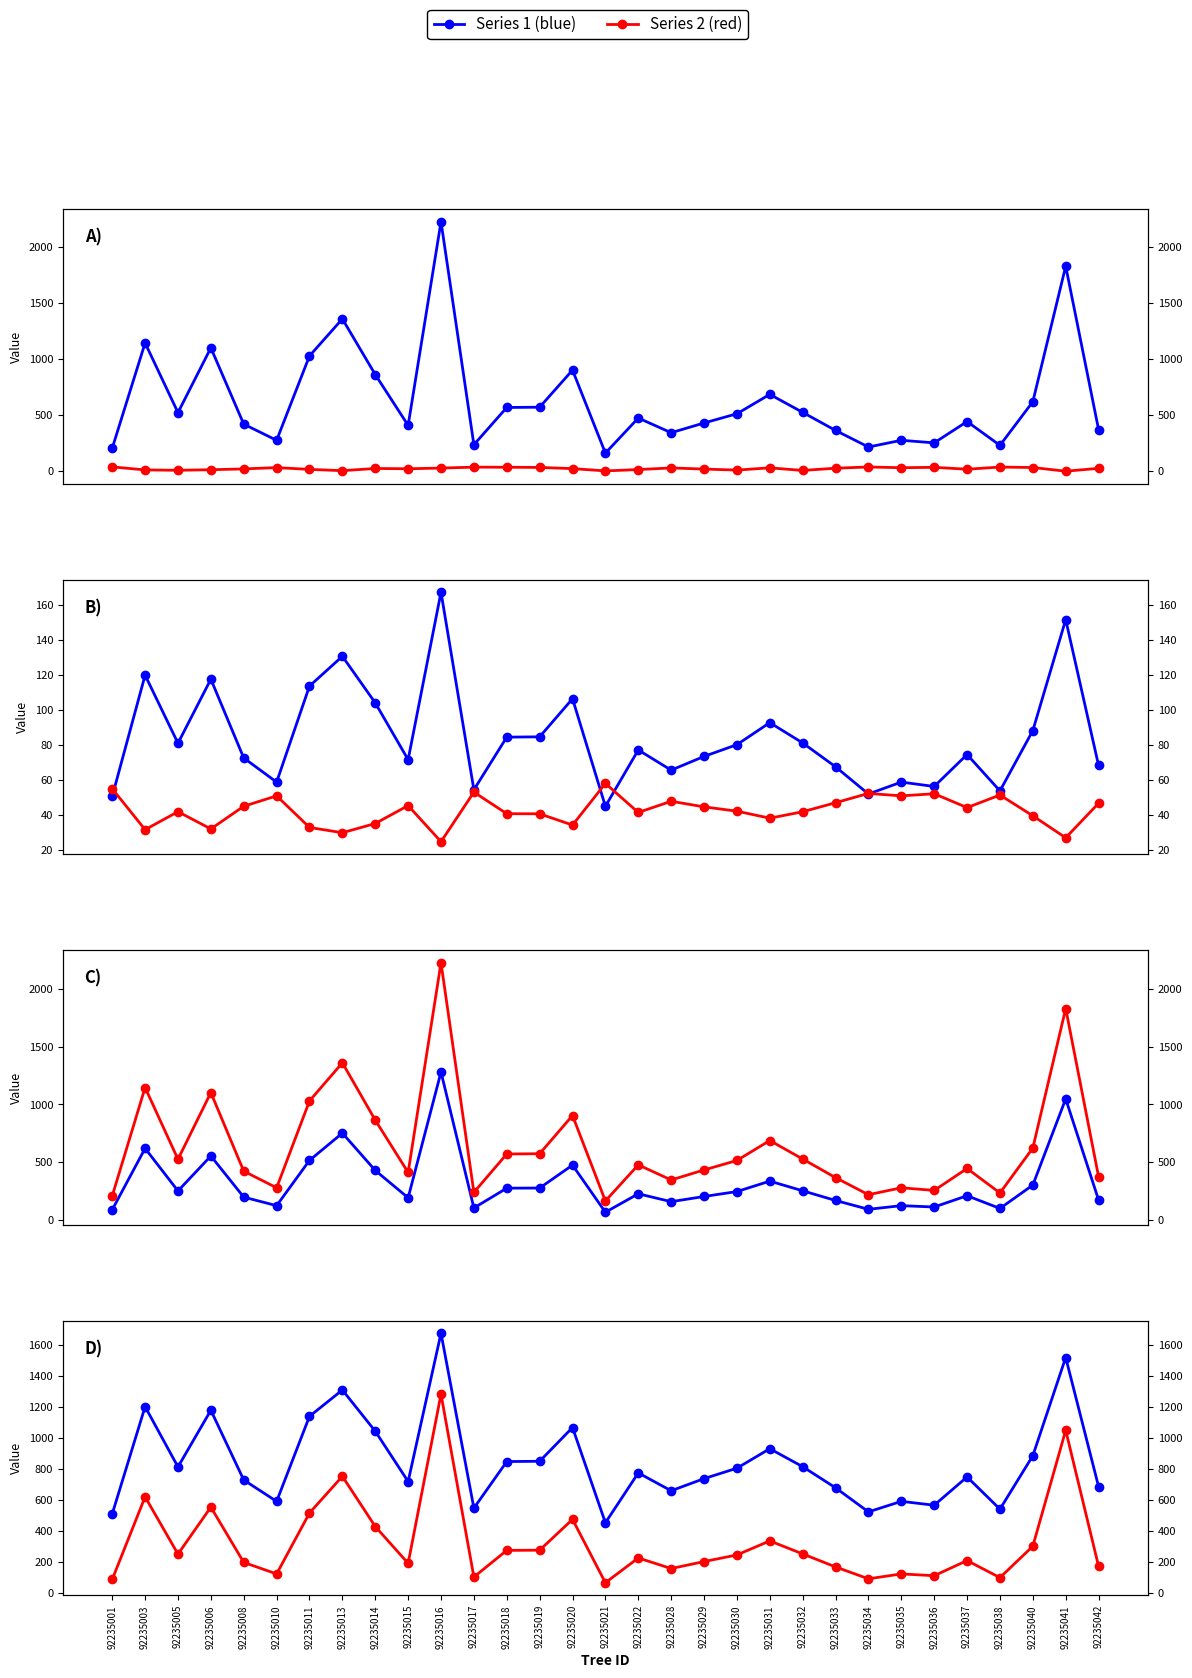

True or false: v_con_corteza and g intersect in this chart.

False